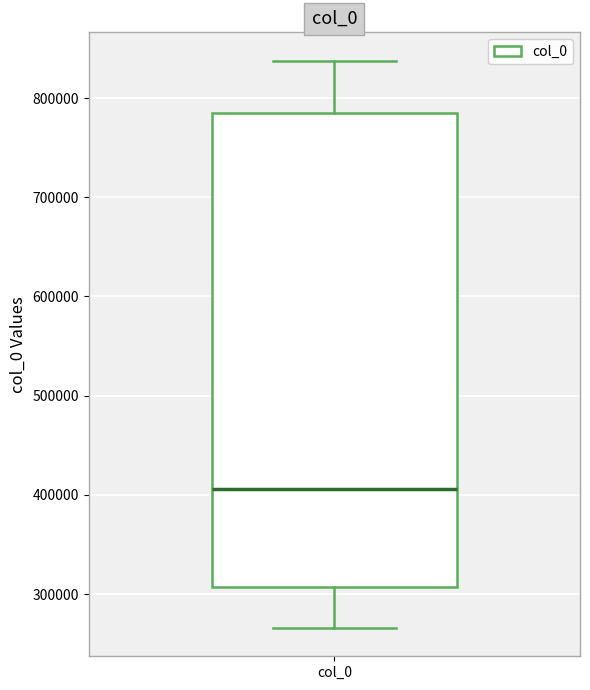

Transcribe this box plot: give where the median line is, the range the box spans, and where the two whiskers end, as read against the y-axis. The values are not printed on the chart, so give them approximately, as read against the axis.

median 410000, box 310000 to 780000, whiskers 270000 to 840000